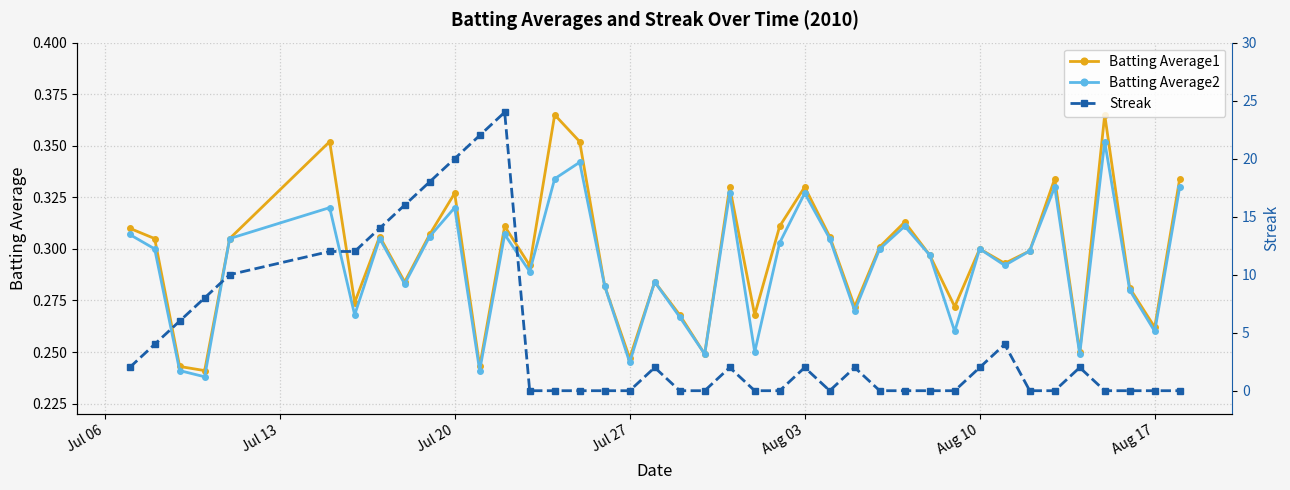

How many interior local peaks does the Batting Average2 series have?

12